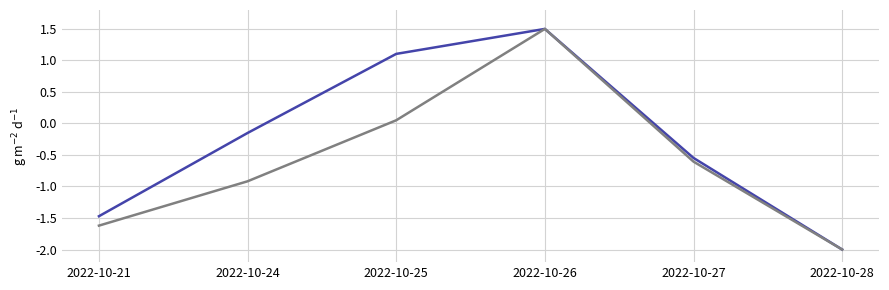

Which label corresponds to the largest value in the chart?

2022-10-26